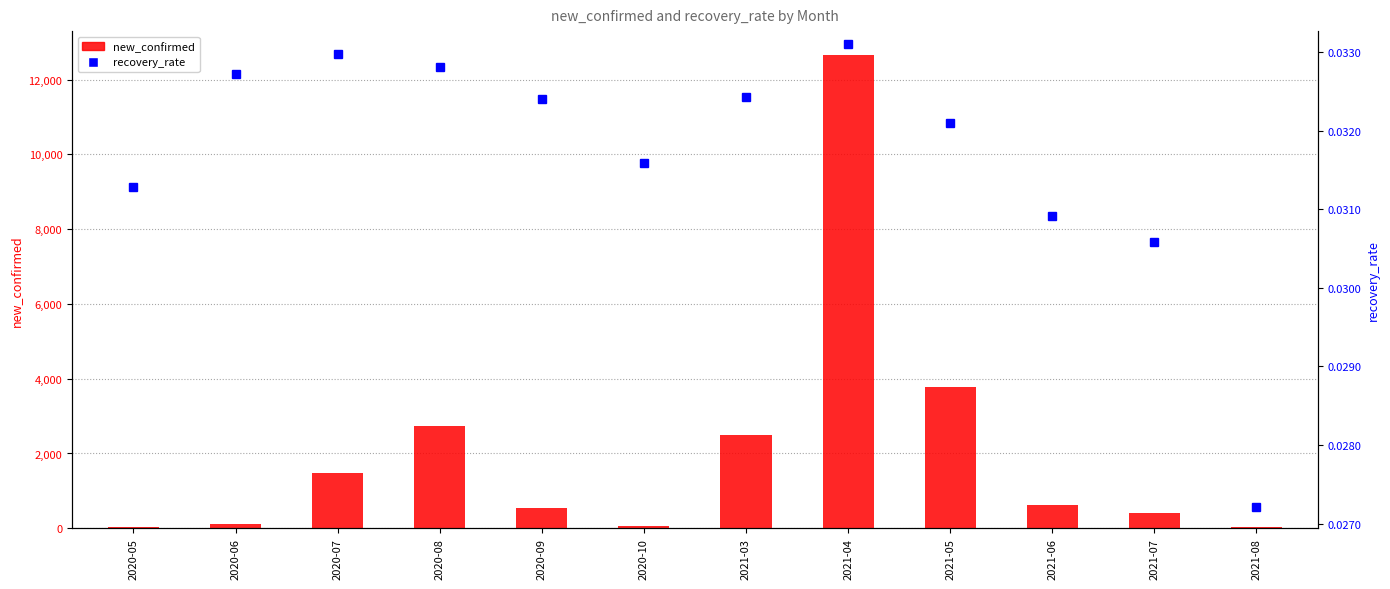

How many values in the new_confirmed series are below 631?

6